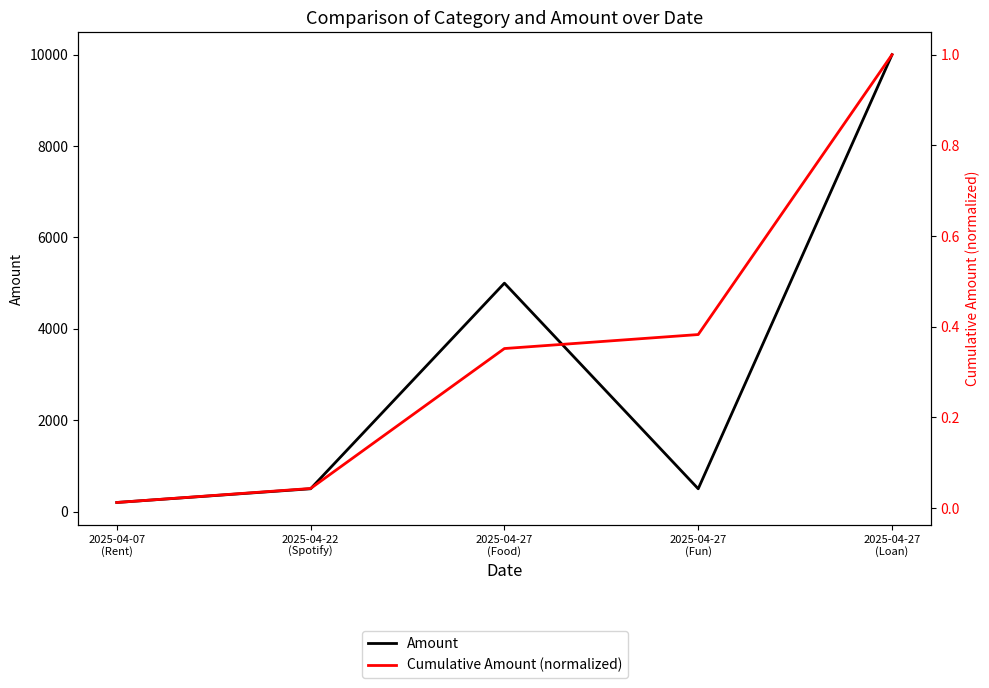

Reading left to right, list all the values displayed in this chart.

Amount: 200.0	500.0	5000.0	500.0	10000.0
Cumulative Amount (normalized): 0.0	0.0	0.4	0.4	1.0